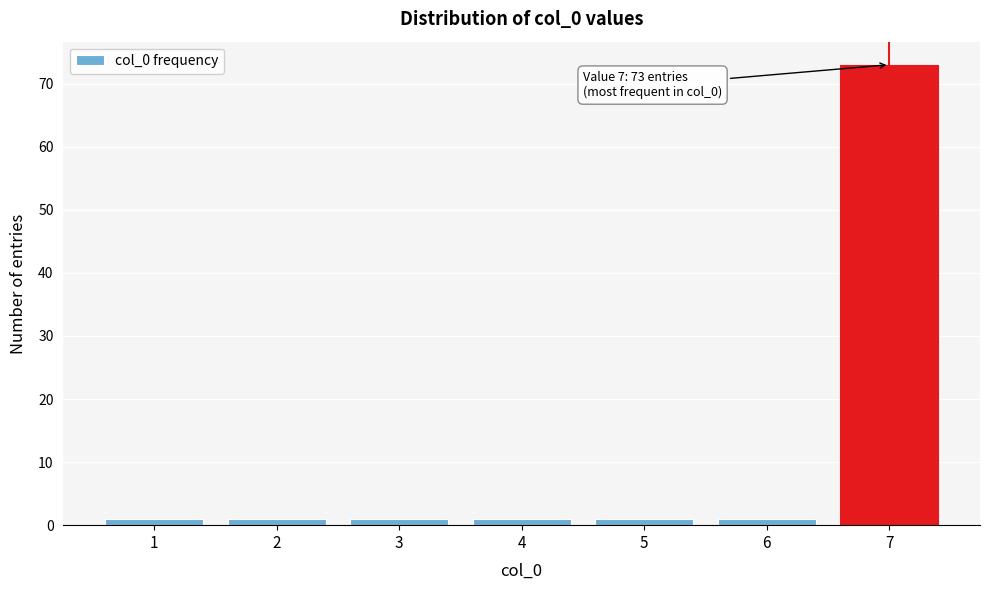

Reading right to left, extract all data points from this chart.

73	1	1	1	1	1	1